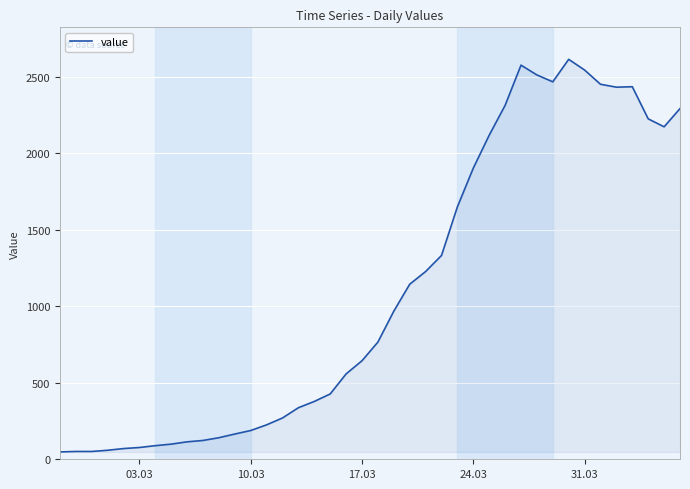

What is the difference between the maximum and minimum values?

2566